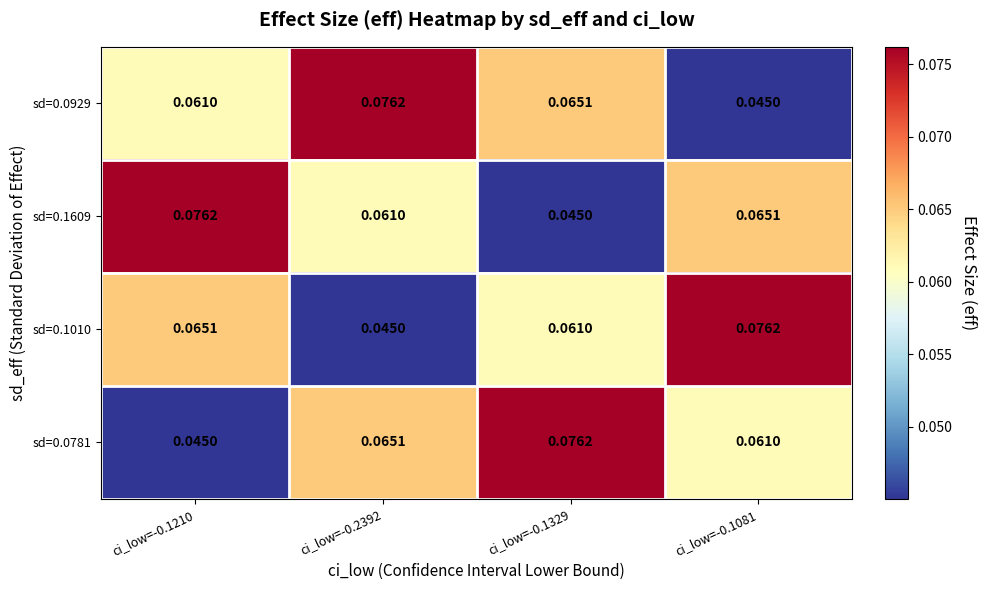

Is the value of sd=0.0781 at ci_low=-0.2392 greater than the value of sd=0.1010 at ci_low=-0.1081?

No